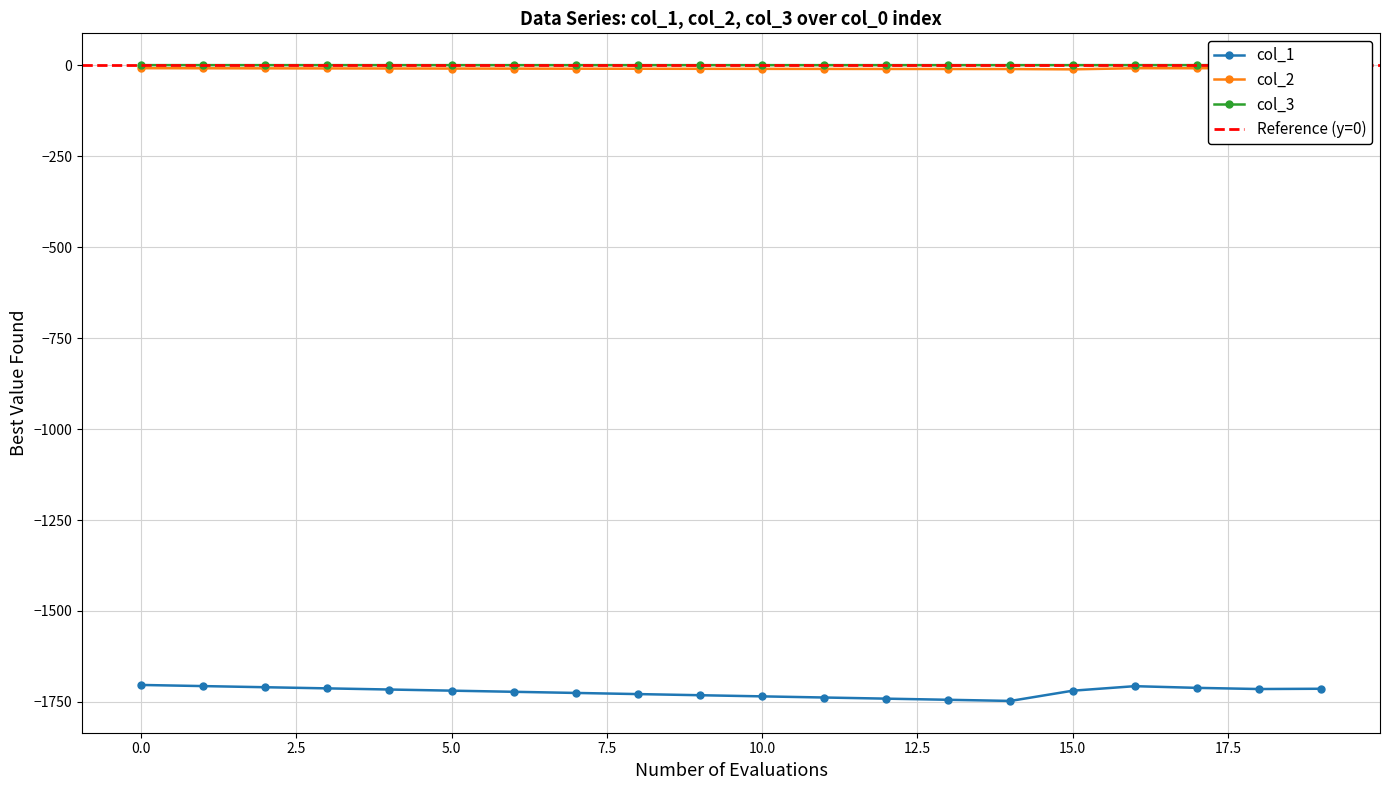

Which category has the highest value in the col_3 series?

17